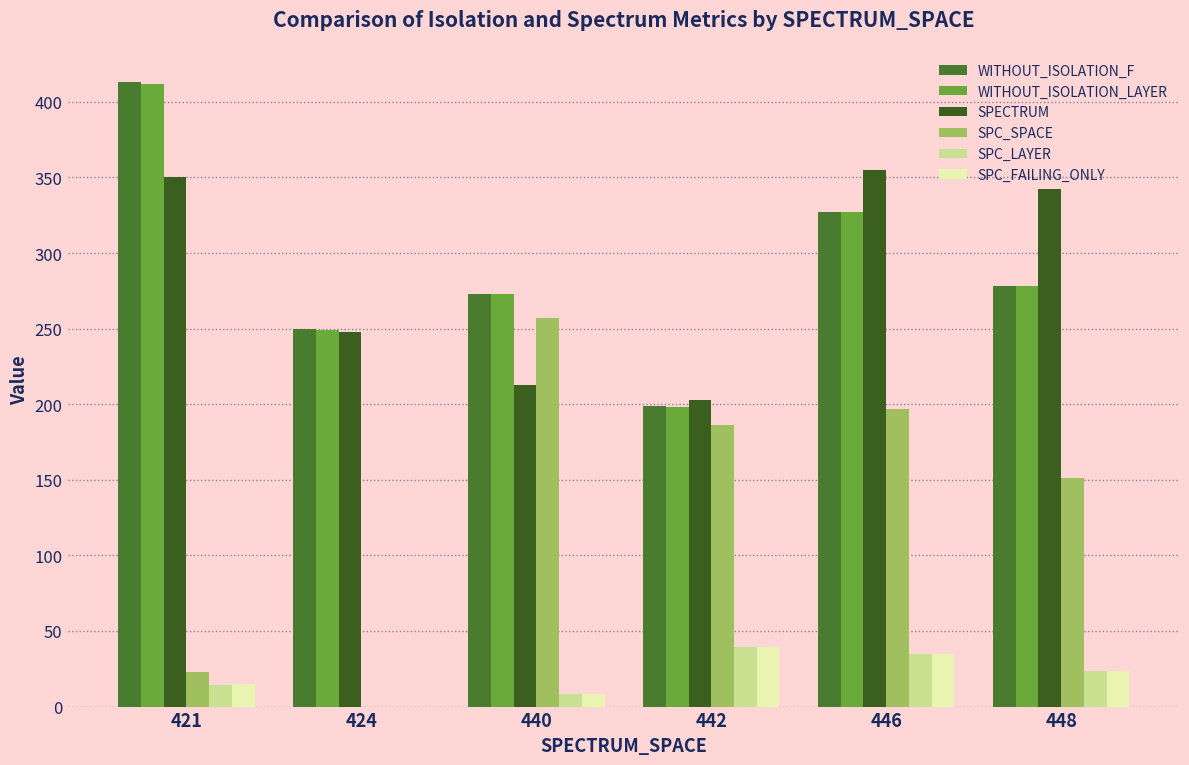

List the labels in order of WITHOUT_ISOLATION_F value, smallest first.

442, 424, 440, 448, 446, 421